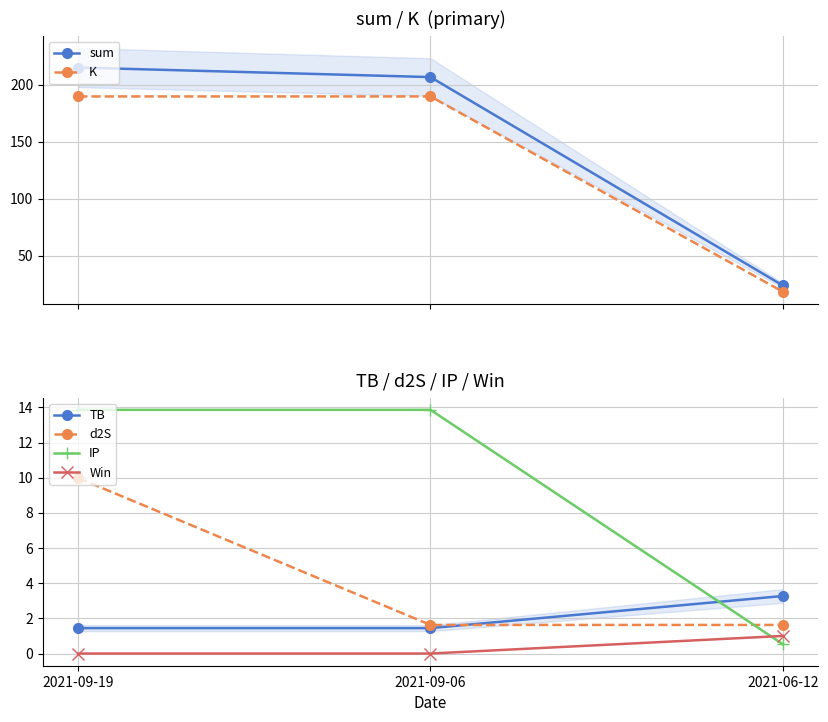

Between 2021-09-06 and 2021-06-12, which series saw the biggest shift?

sum